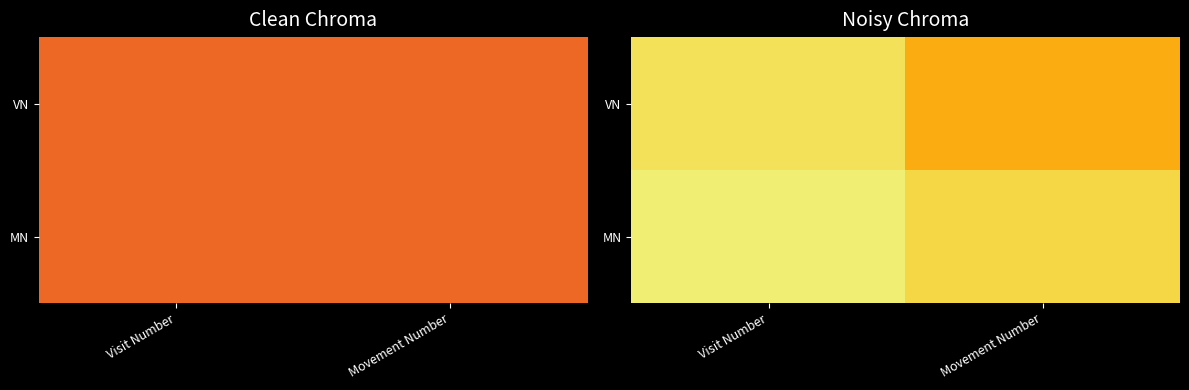

What is the total value across all series at Movement Number?

2.6